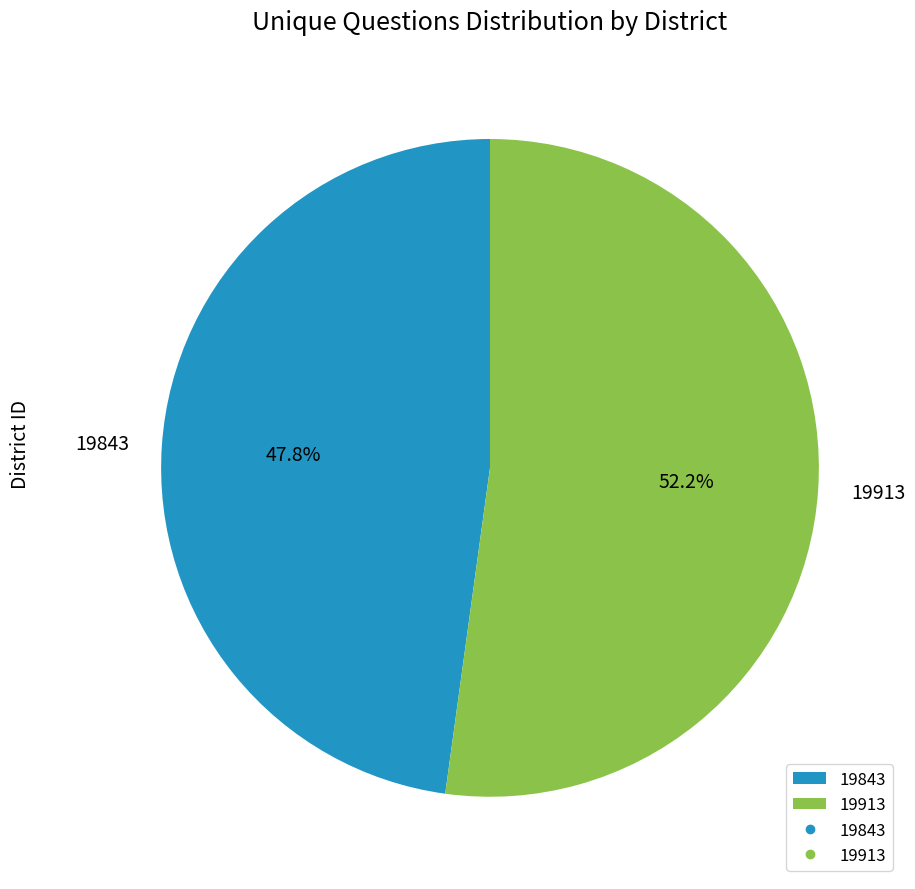

Does 19843 account for over 50% of the chart?

No